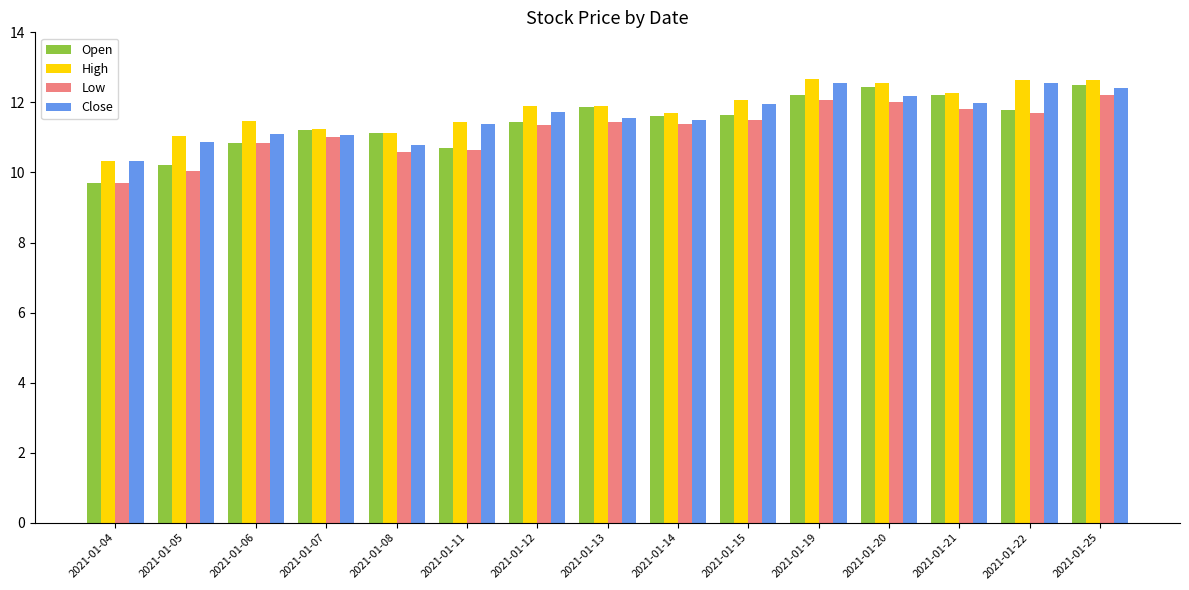

What is the difference between the Low values at 2021-01-04 and 2021-01-20?

2.3